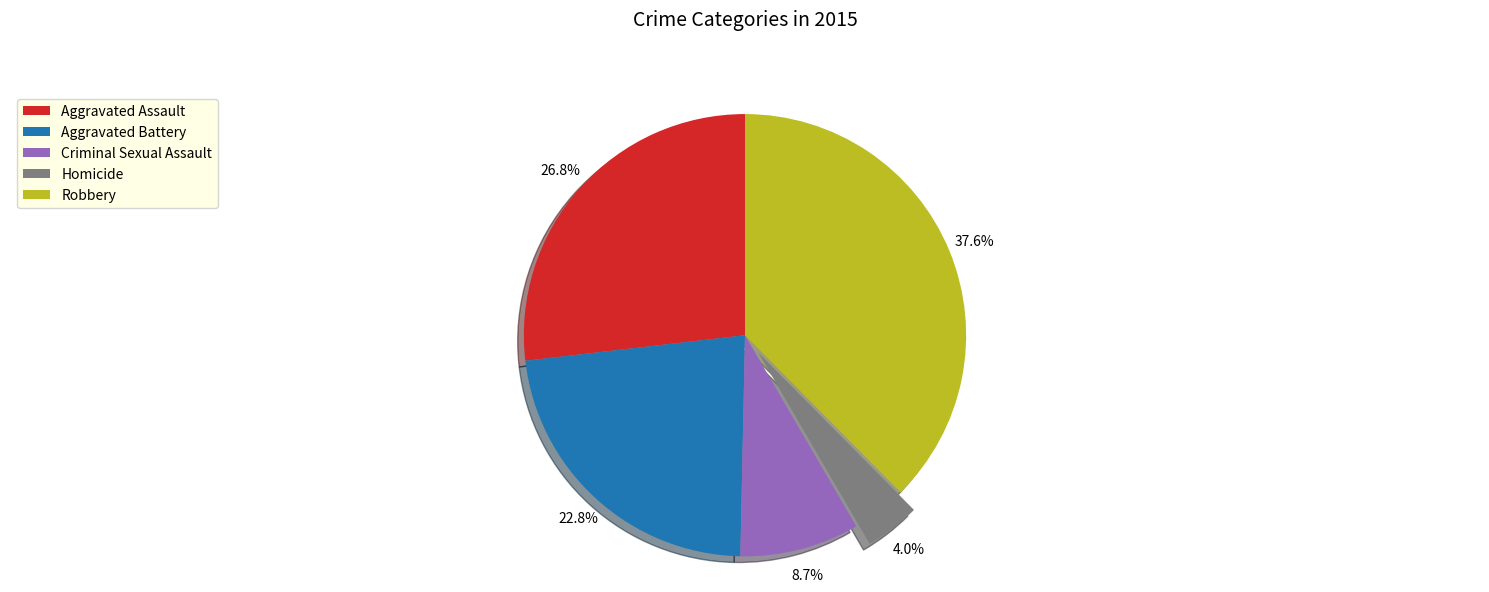

Rank the categories by value from highest to lowest.

Robbery, Aggravated Assault, Aggravated Battery, Criminal Sexual Assault, Homicide